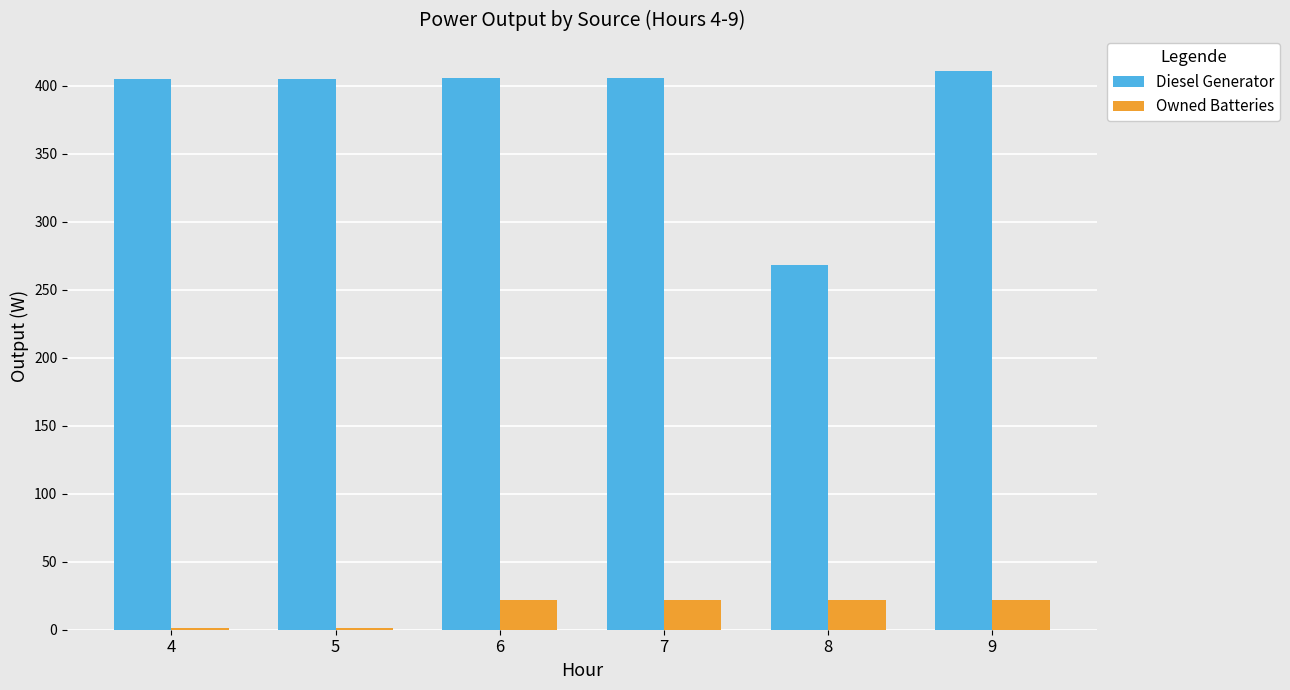

Which series has the largest total across all categories?

Diesel Generator